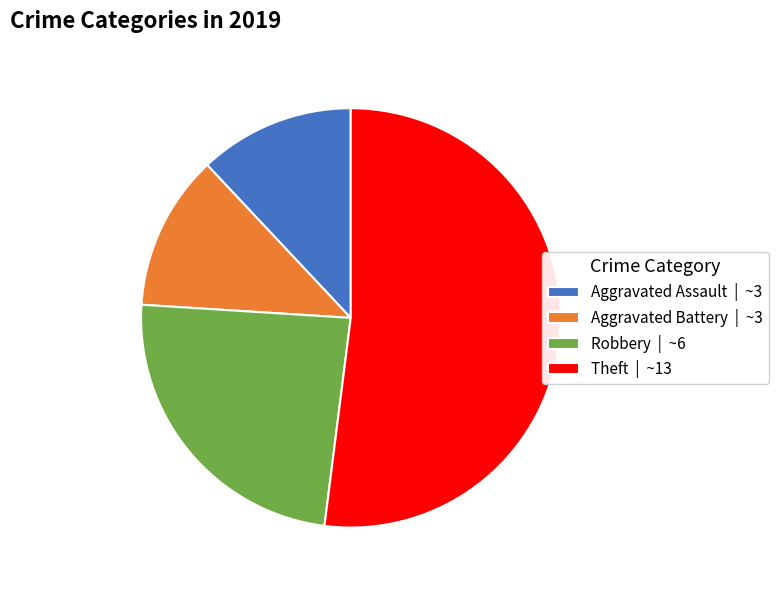

Which slice is the largest?

Theft